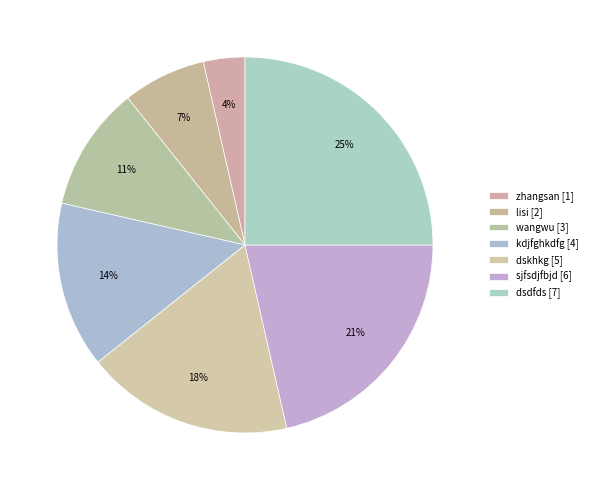

Rank the categories by value from lowest to highest.

zhangsan, lisi, wangwu, kdjfghkdfg, dskhkg, sjfsdjfbjd, dsdfds